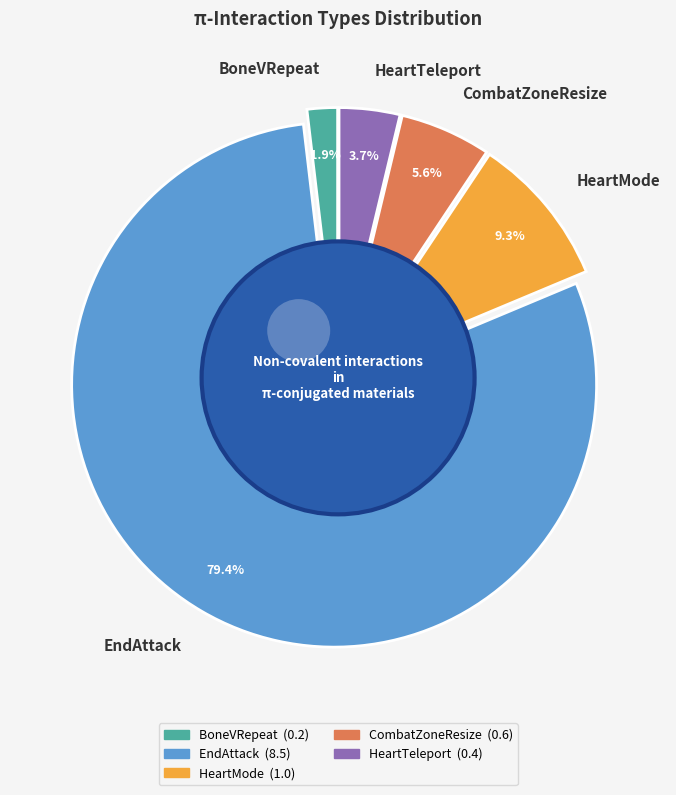

Between HeartMode and BoneVRepeat, which is larger?

HeartMode